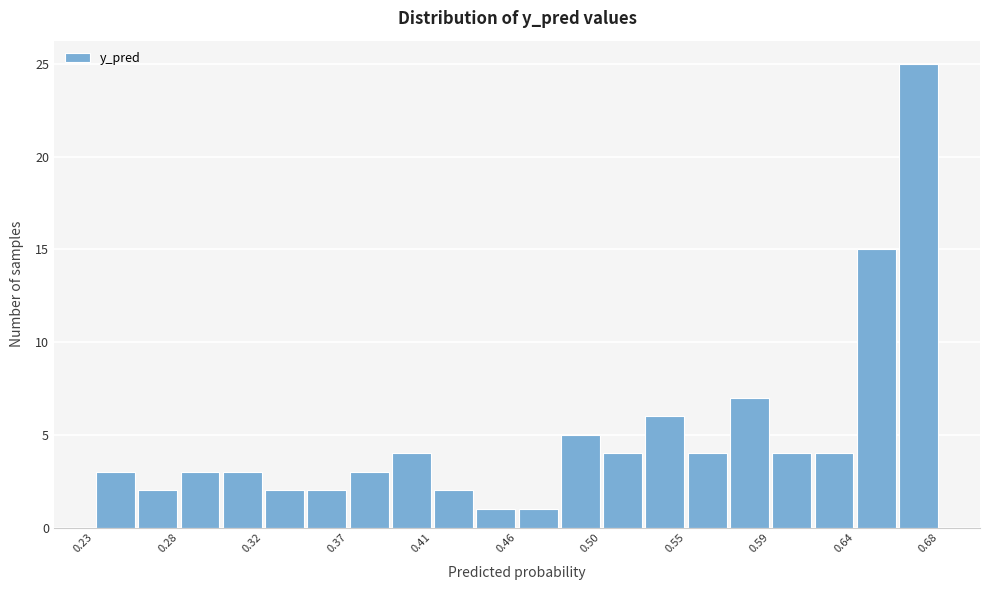

Reading left to right, transcribe this chart: for each bar, give the range it covers on the x-axis and its height. Neither the bar edges nor the heights are printed on the chart, so give them approximately, as read against the axes.

0.230 to 0.255: 3
0.255 to 0.275: 2
0.275 to 0.300: 3
0.300 to 0.320: 3
0.320 to 0.345: 2
0.345 to 0.365: 2
0.365 to 0.390: 3
0.390 to 0.410: 4
0.410 to 0.435: 2
0.435 to 0.455: 1
0.455 to 0.480: 1
0.480 to 0.500: 5
0.500 to 0.525: 4
0.525 to 0.545: 6
0.545 to 0.570: 4
0.570 to 0.590: 7
0.590 to 0.615: 4
0.615 to 0.635: 4
0.635 to 0.660: 15
0.660 to 0.680: 25